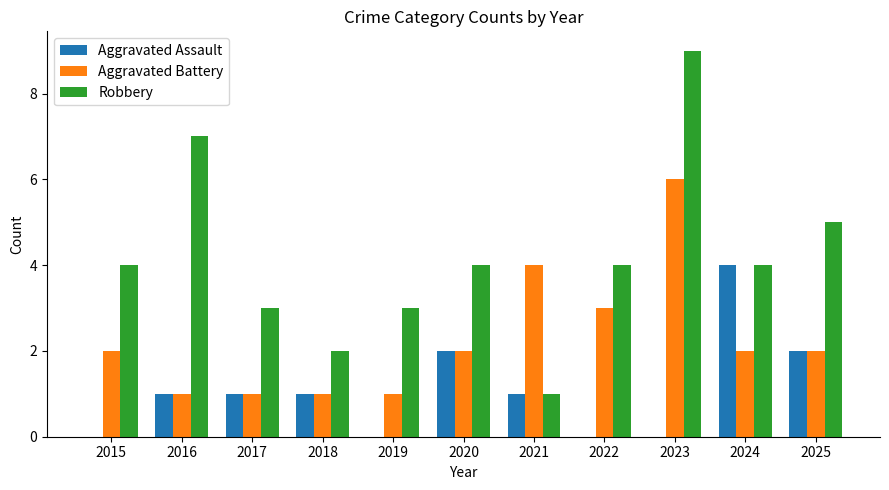

At which category is the sum across all series the highest?

2023